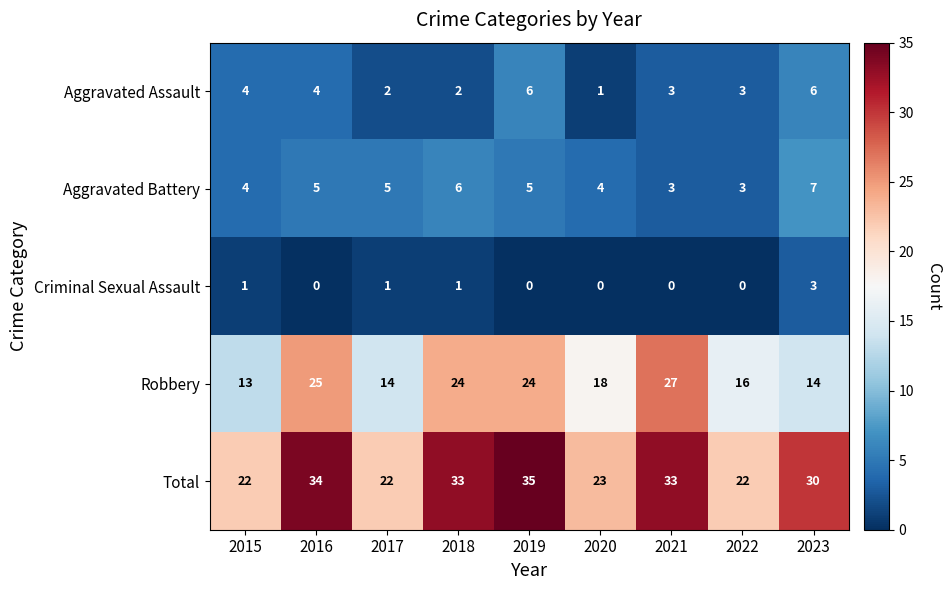

The value of Aggravated Assault at 2023 is 3. True or false?

False